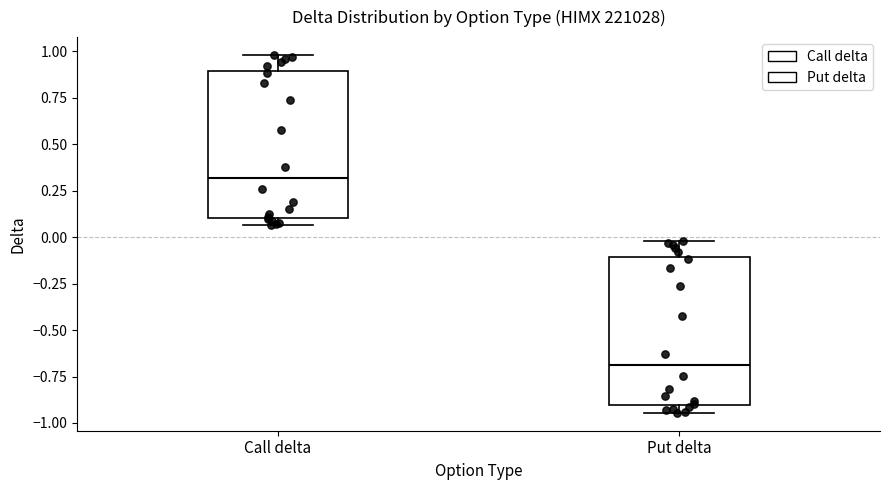

Reading left to right, read every box against the y-axis: the position of its median line, the range the box covers, and the ends of its whiskers. The values are not printed on the chart, so give them approximately, as read against the axis.

Call delta: median 0.30, box 0.10 to 0.90, whiskers 0.05 to 1.00
Put delta: median -0.70, box -0.90 to -0.10, whiskers -0.95 to 0.00